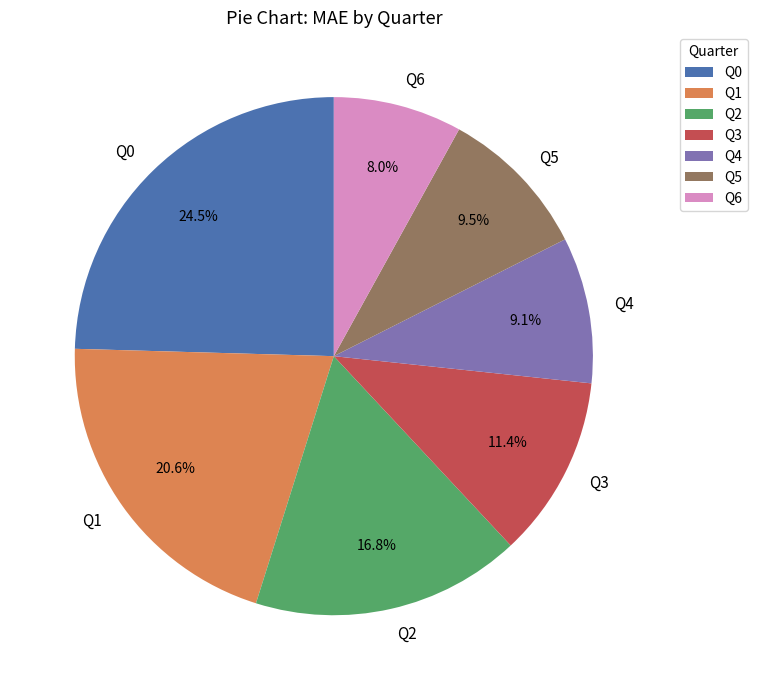

Does Q2 represent more than half of the total?

No